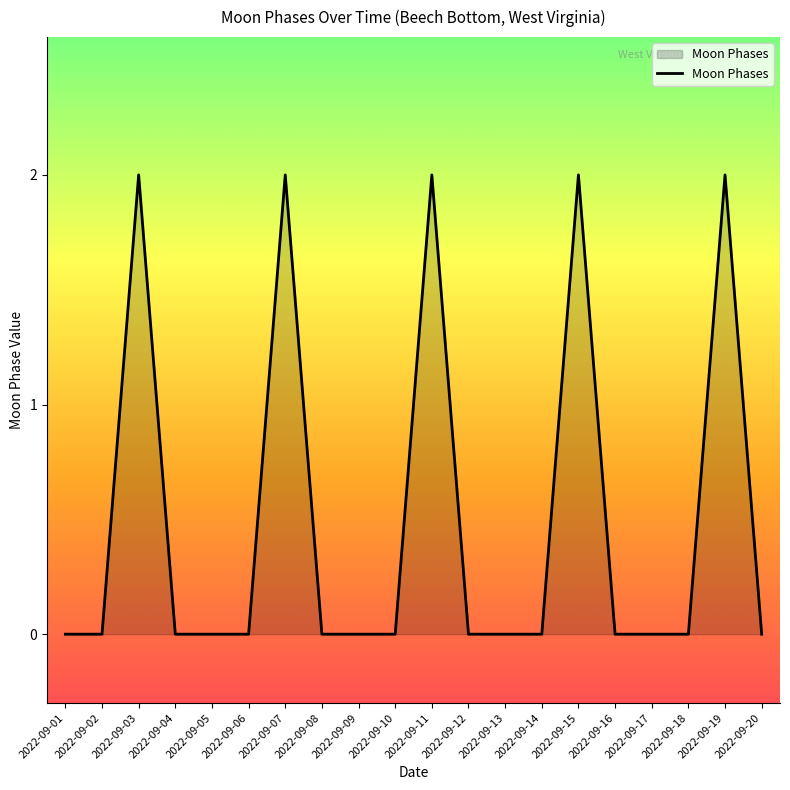

Reading right to left, extract all data points from this chart.

2022-09-20=0	2022-09-19=2	2022-09-18=0	2022-09-17=0	2022-09-16=0	2022-09-15=2	2022-09-14=0	2022-09-13=0	2022-09-12=0	2022-09-11=2	2022-09-10=0	2022-09-09=0	2022-09-08=0	2022-09-07=2	2022-09-06=0	2022-09-05=0	2022-09-04=0	2022-09-03=2	2022-09-02=0	2022-09-01=0